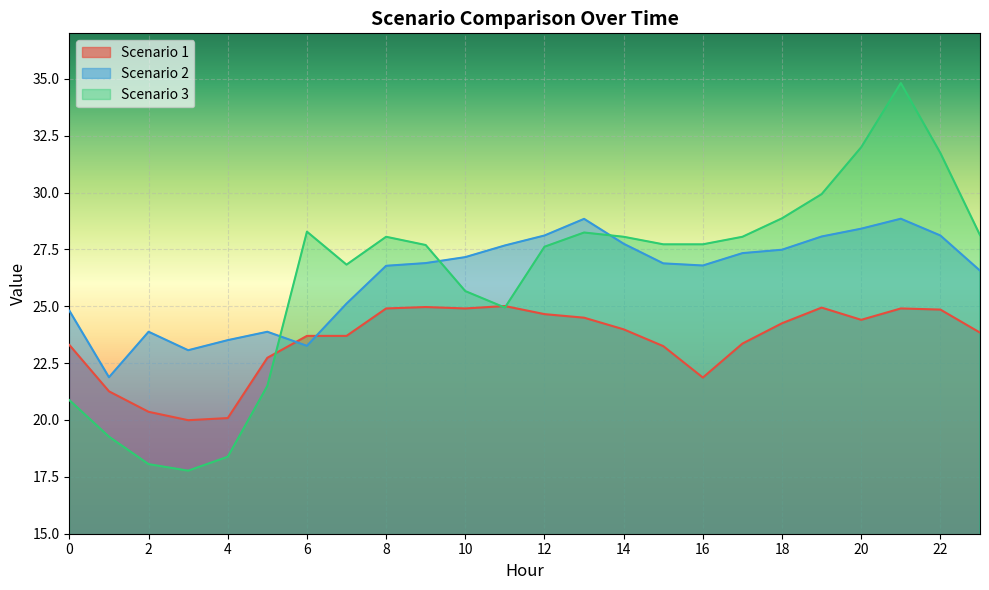

At which label is Scenario 3 closest to 26?

10